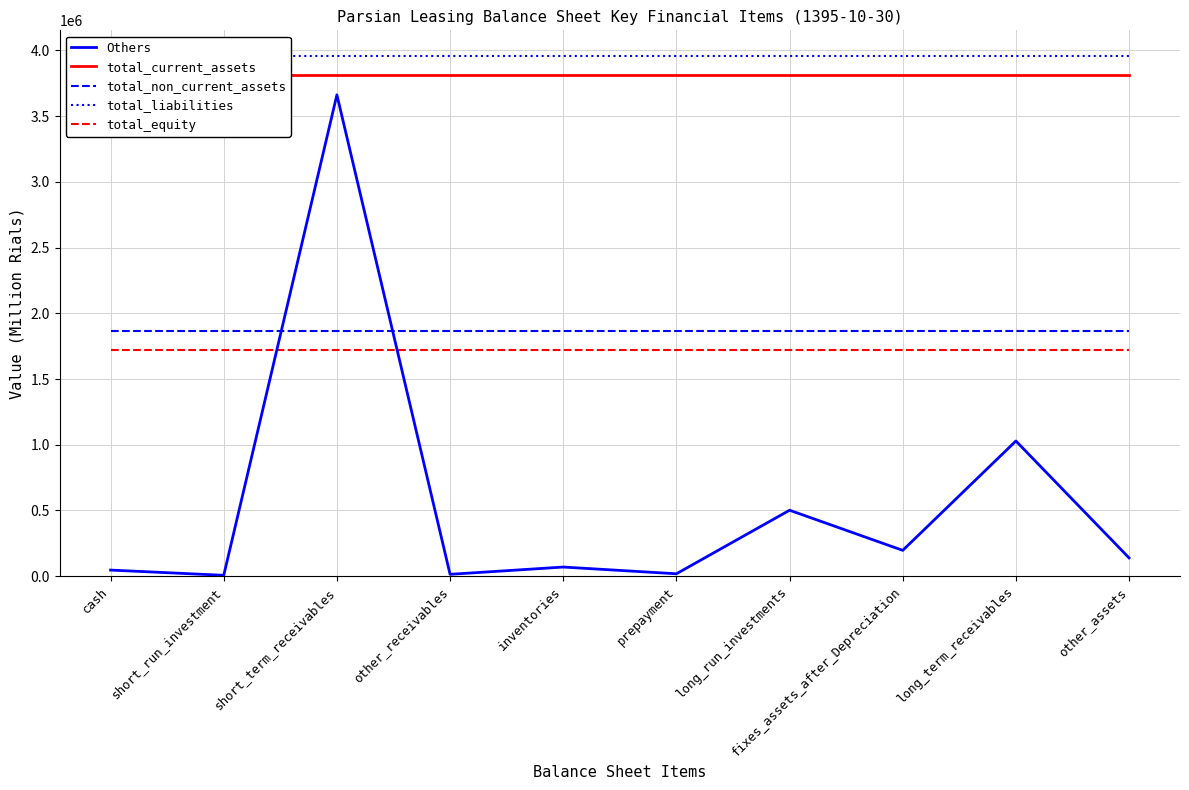

True or false: total_liabilities and Others intersect in this chart.

False